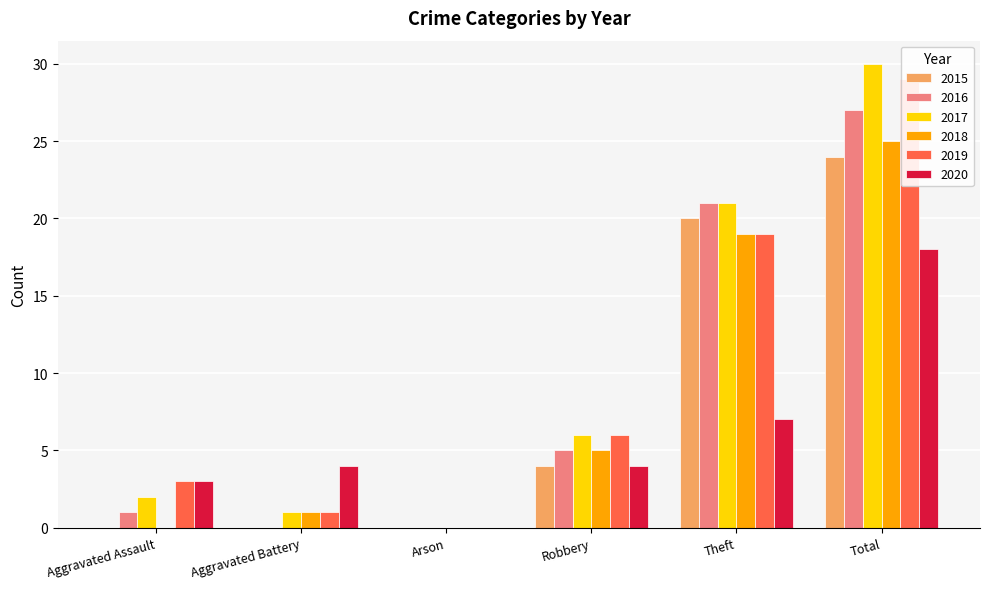

How many distinct data groups are displayed?

6